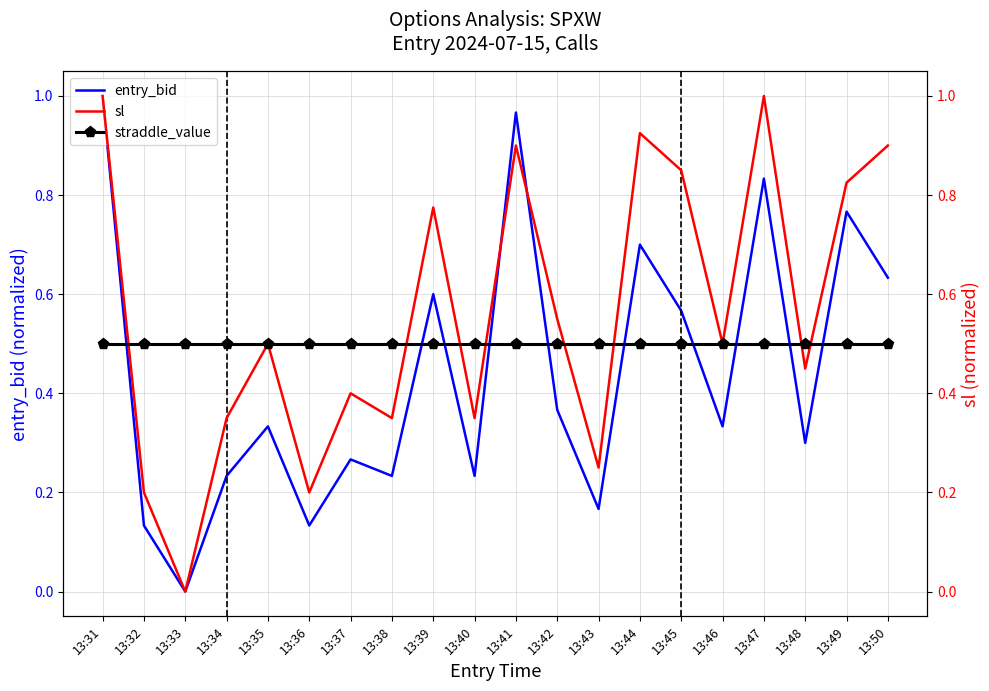

Rank the series by their maximum value, from highest to lowest.

entry_bid, sl, straddle_value